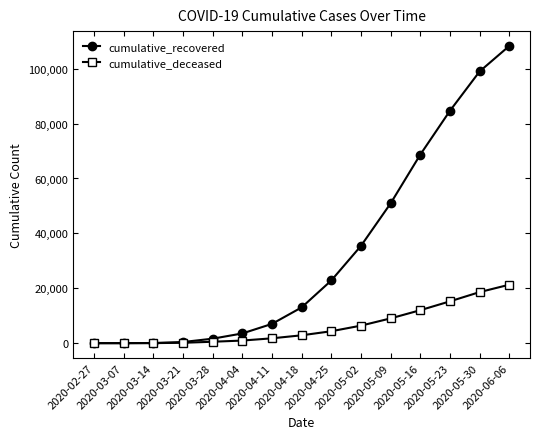

At how many categories does at least one series exceed 47729?

5